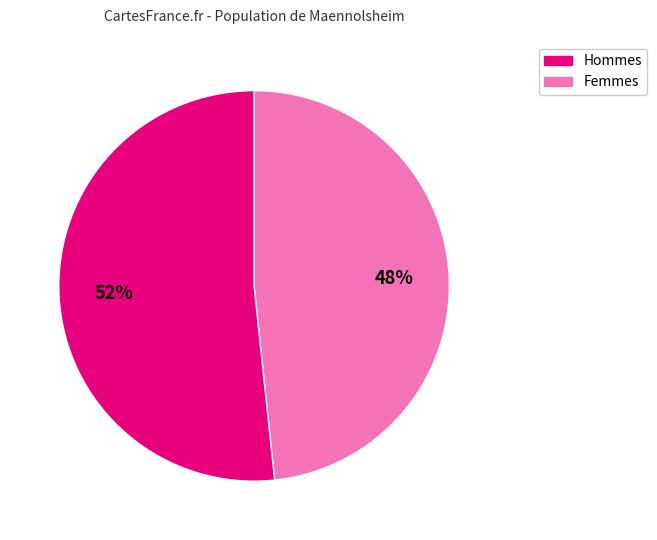

Does any single category account for the majority?

Yes